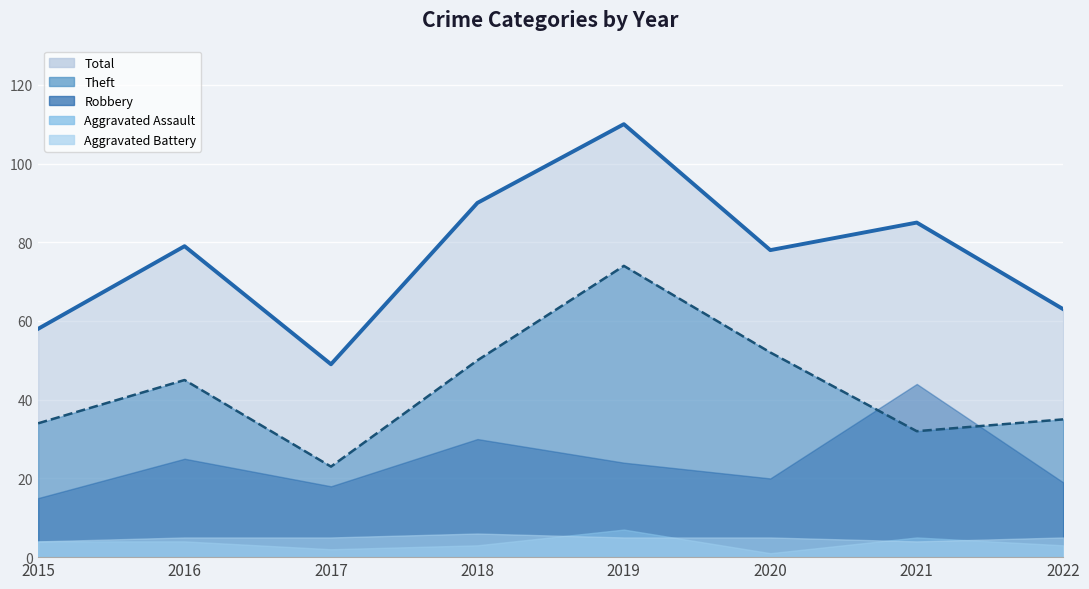

How many values in the Aggravated Battery series exceed 5?

1